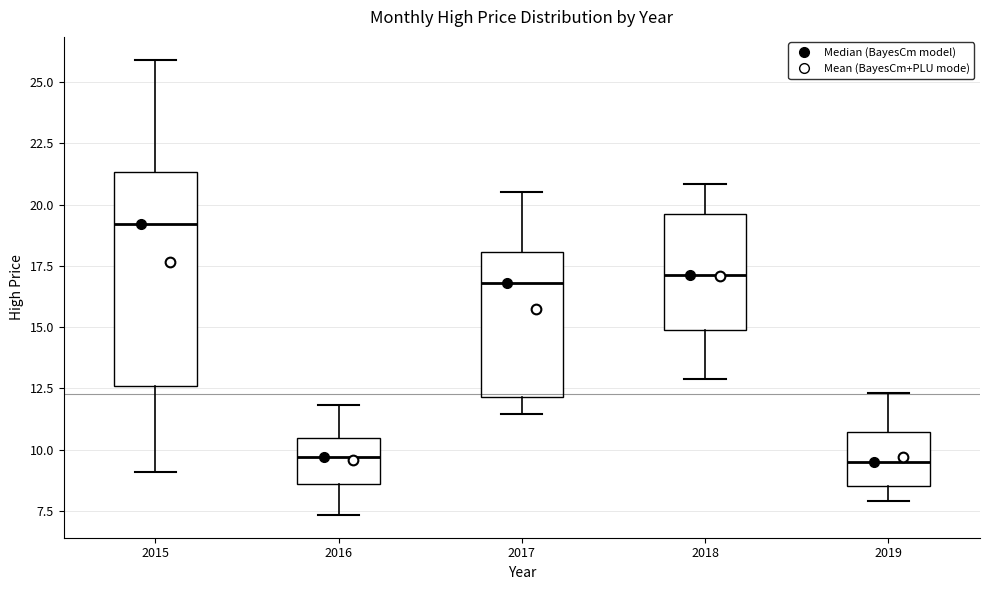

Reading left to right, transcribe this box plot: for each box, give where its median line is, the range the box spans, and where its two whiskers end, as read against the y-axis. The values are not printed on the chart, so give them approximately, as read against the axis.

2015: median 19.0, box 12.5 to 21.5, whiskers 9.0 to 26.0
2016: median 9.5, box 8.5 to 10.5, whiskers 7.5 to 12.0
2017: median 17.0, box 12.0 to 18.0, whiskers 11.5 to 20.5
2018: median 17.0, box 15.0 to 19.5, whiskers 13.0 to 21.0
2019: median 9.5, box 8.5 to 10.5, whiskers 8.0 to 12.5